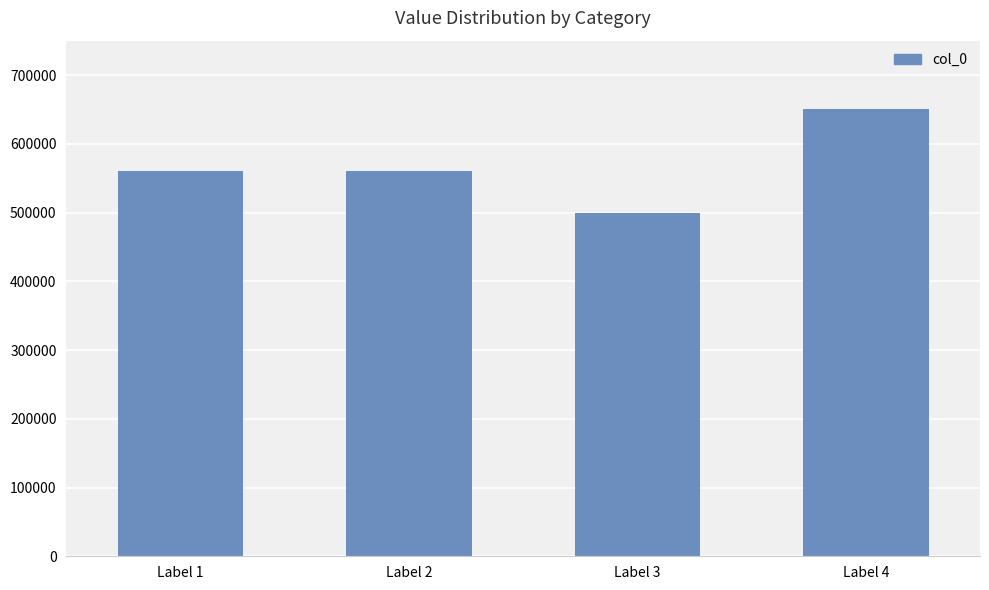

What is the sum of all values?

2270356